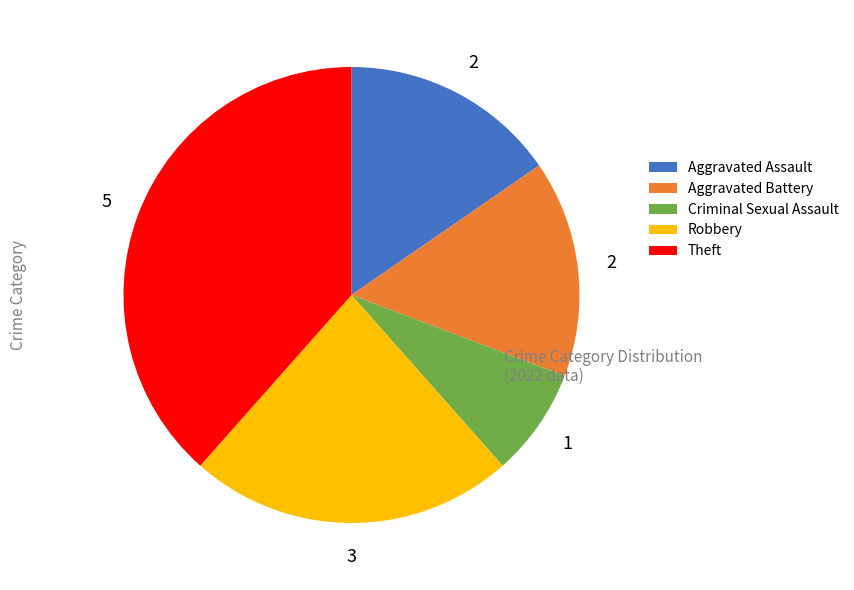

The Aggravated Assault slice represents 15% of the pie. True or false?

True